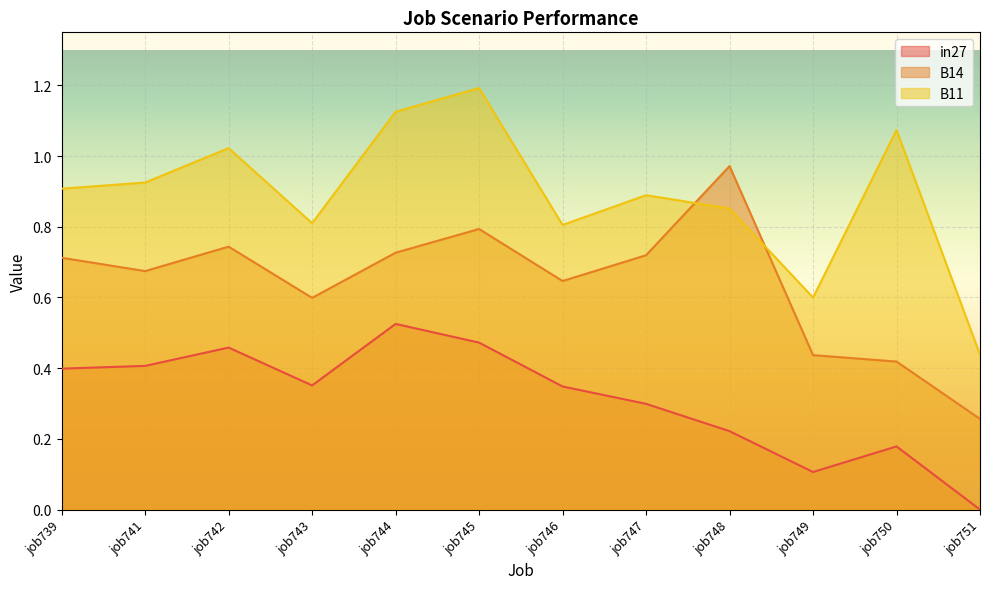

At job749, list the series in order from smallest to largest.

in27, B14, B11